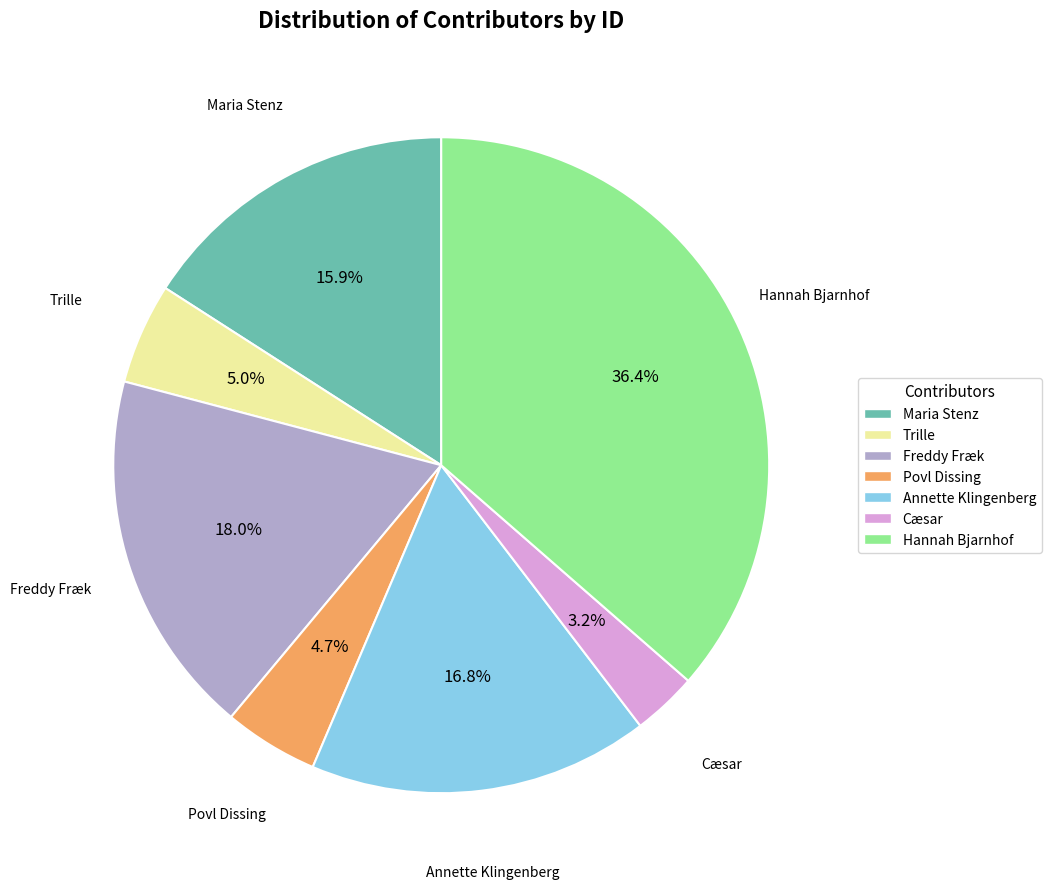

What portion of the pie excludes Maria Stenz?

84.1%